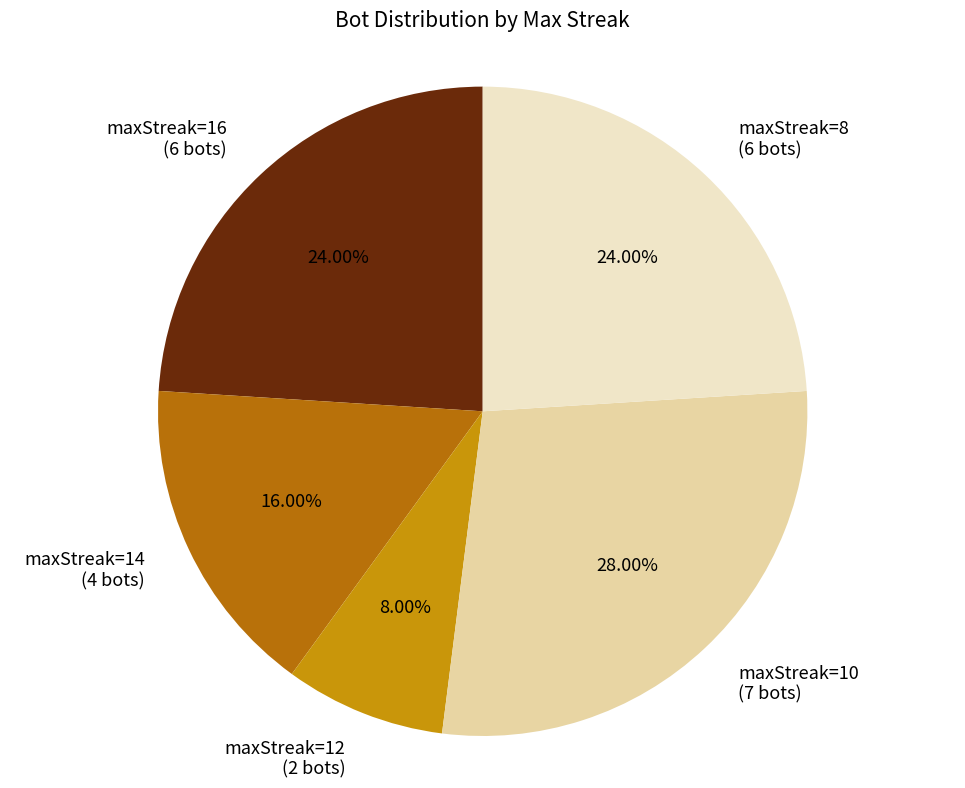

Is there any slice that represents more than half of the pie?

No